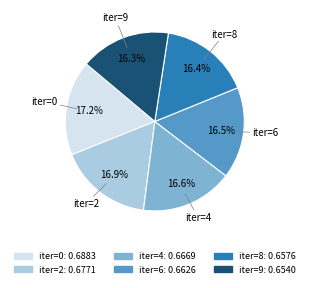

Is there any slice that represents more than half of the pie?

No